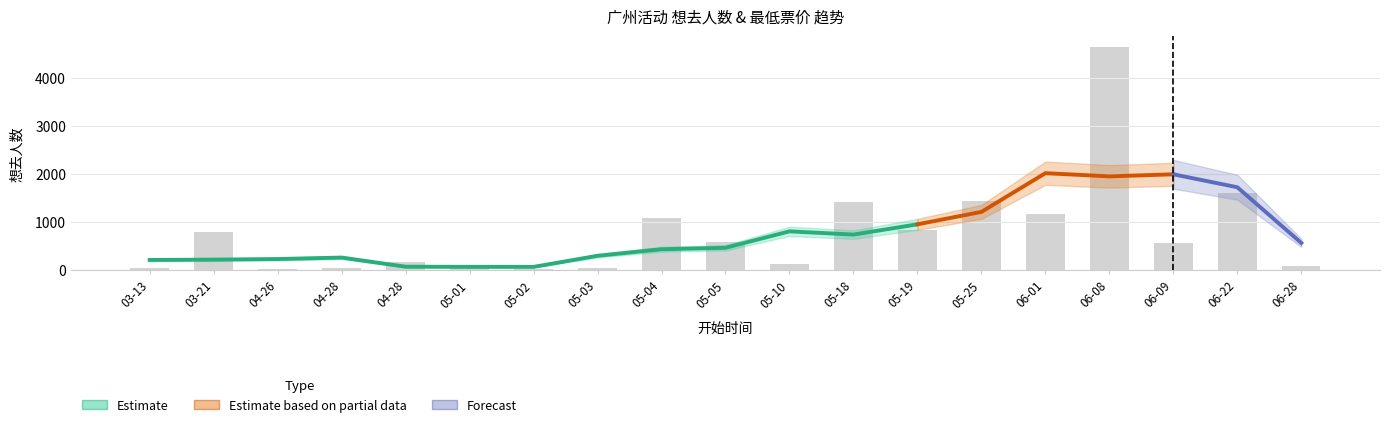

What is the smallest value displayed?

18